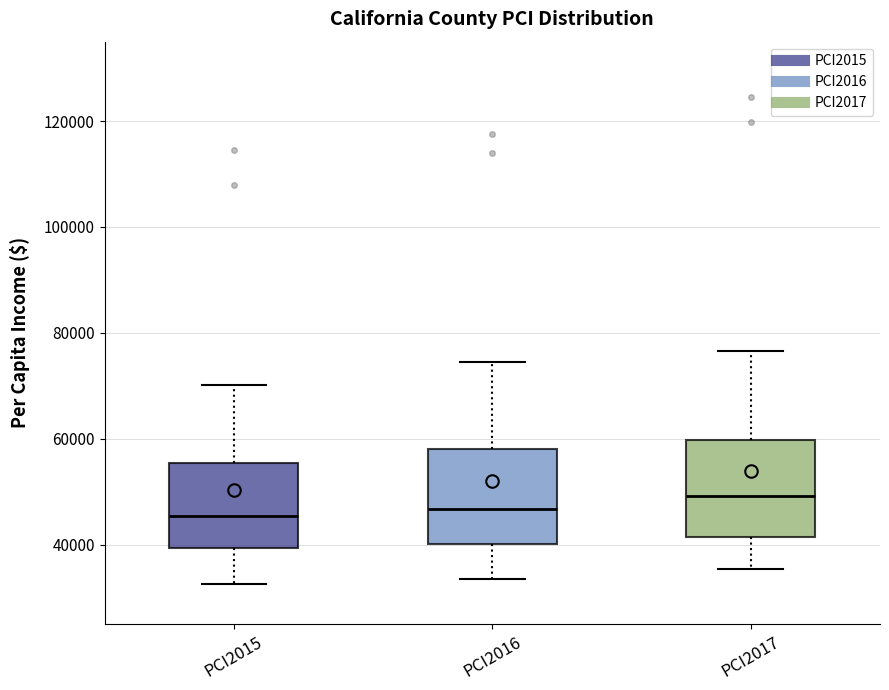

Where does the upper whisker of the box for PCI2017 end on the y-axis? The values are not printed on the chart, so give them approximately, as read against the axis.

76000